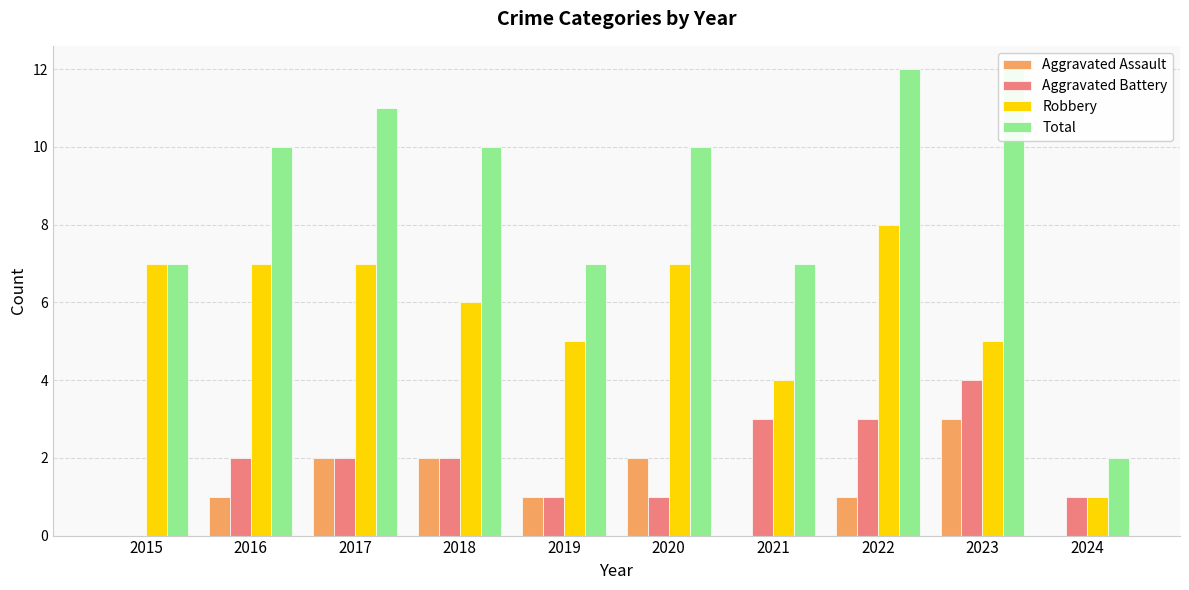

The Robbery series shows 8 at 2023. True or false?

False